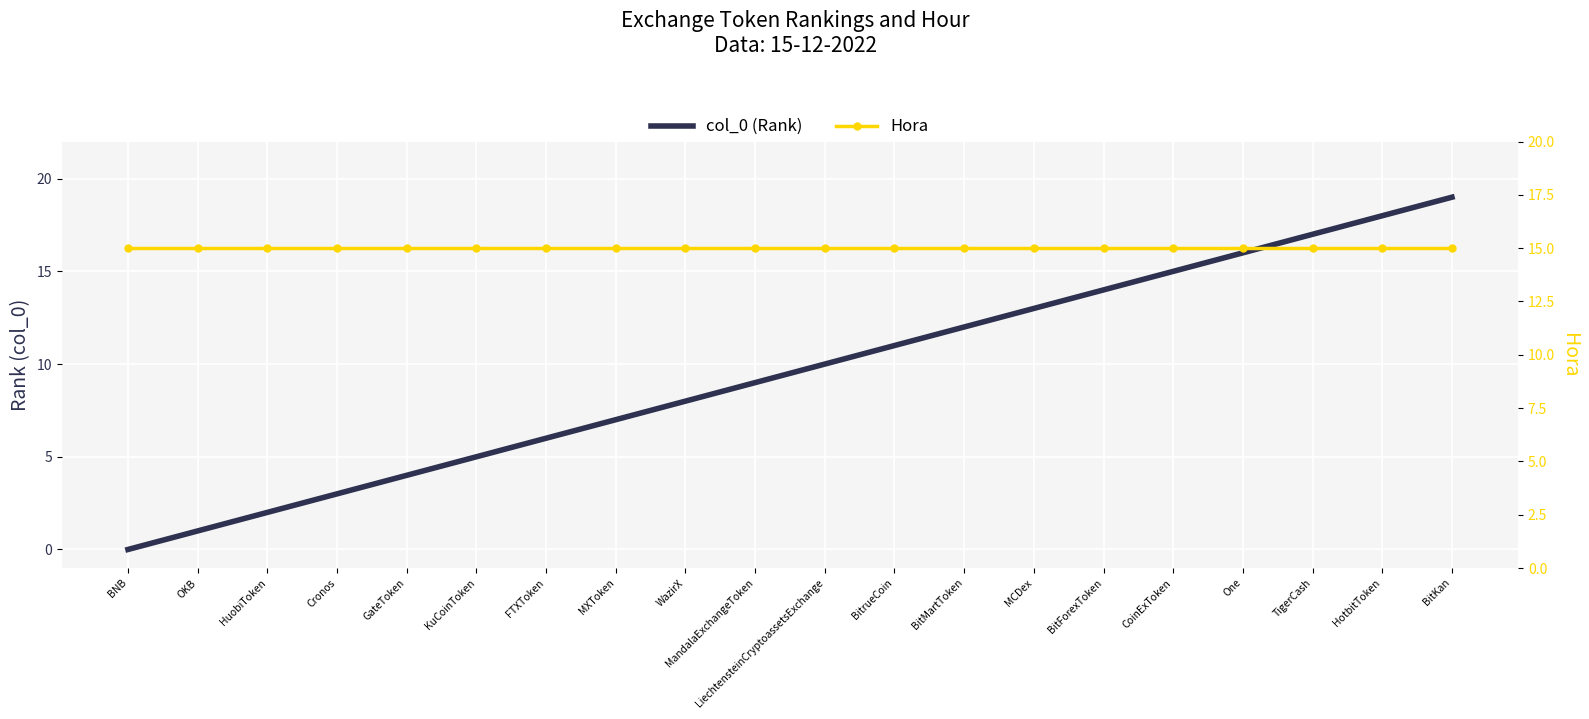

How many lines are shown in the chart?

2